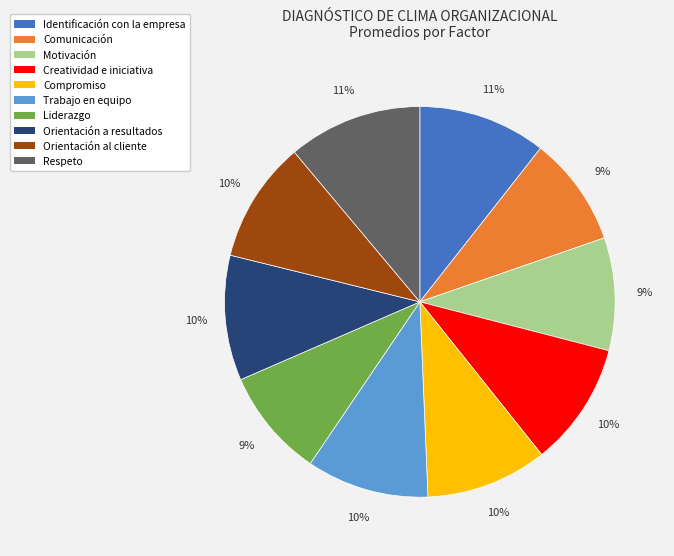

Is the sum of Respeto and Comunicación greater than half?

No